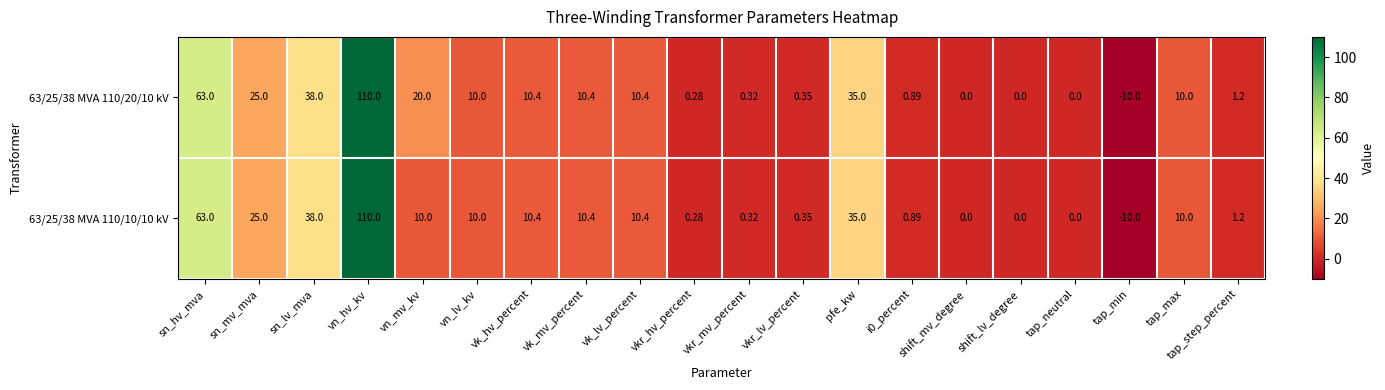

Which series has the largest total across all categories?

63/25/38 MVA 110/20/10 kV